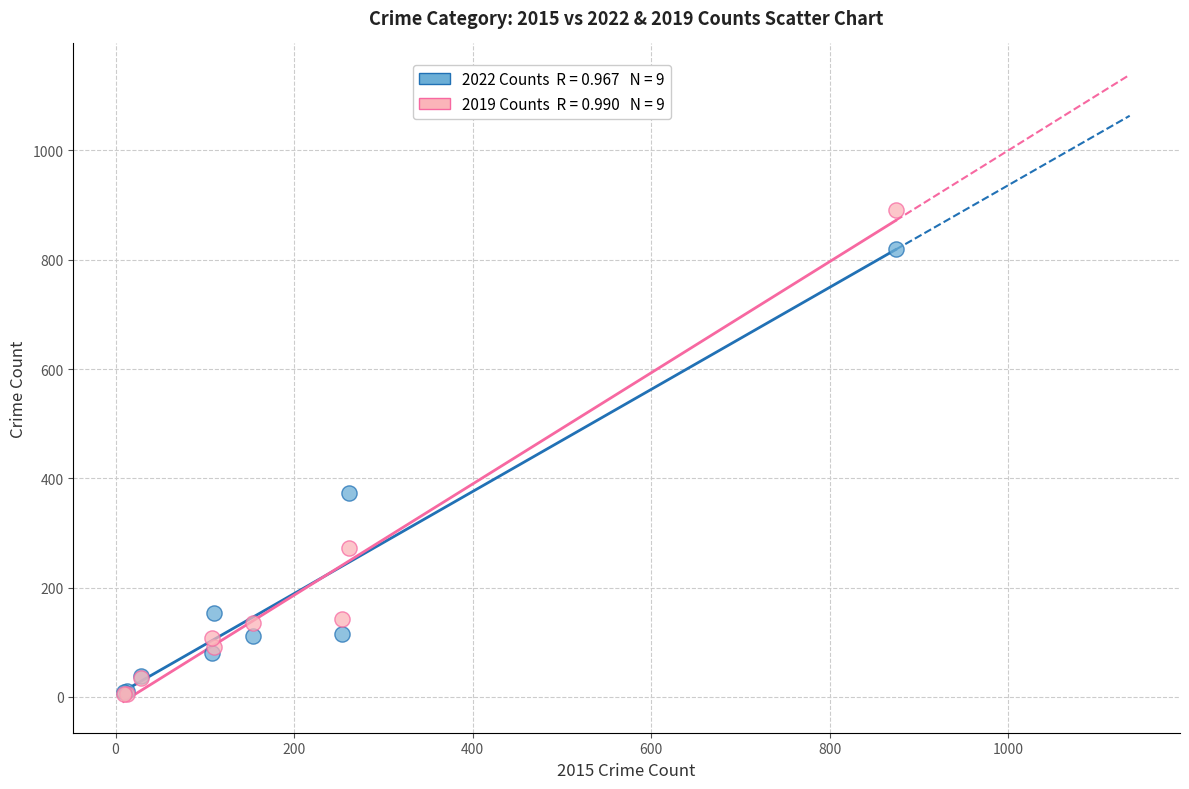

Across all series, what Y value is closest to 448?

373